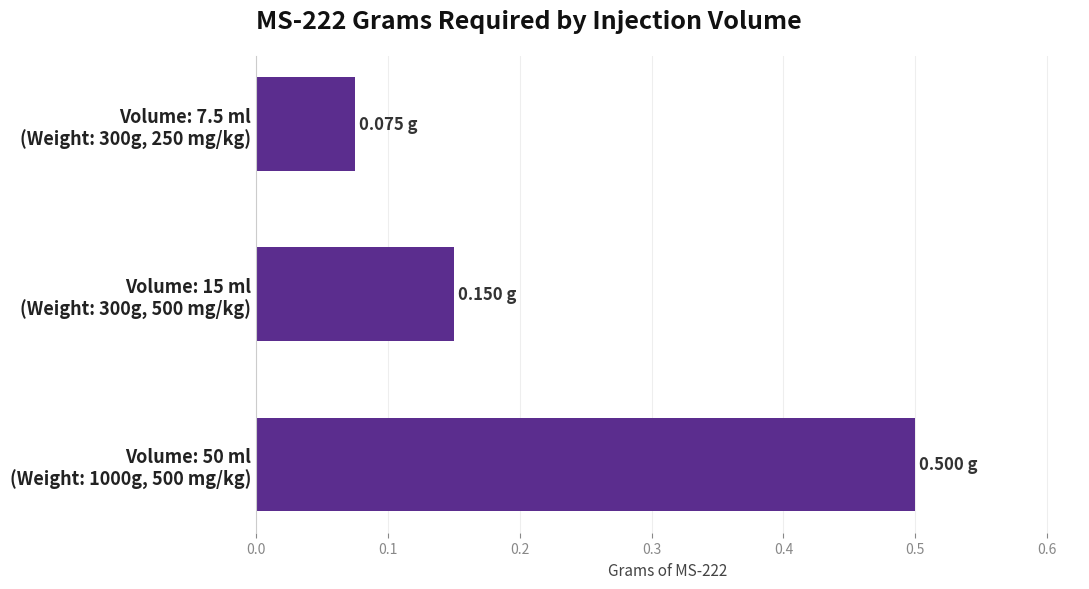

Does the chart contain any negative values?

No